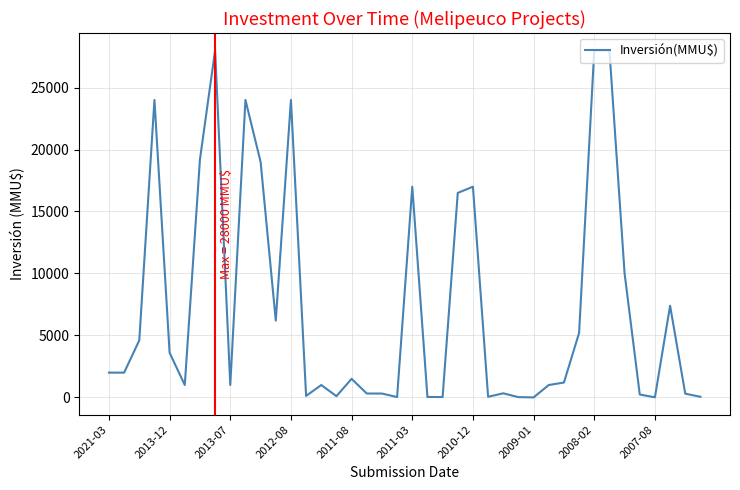

What is the difference between the maximum and minimum values?

27999